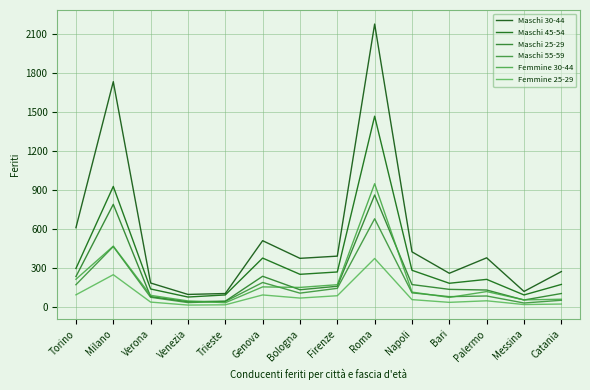

How many lines are shown in the chart?

6